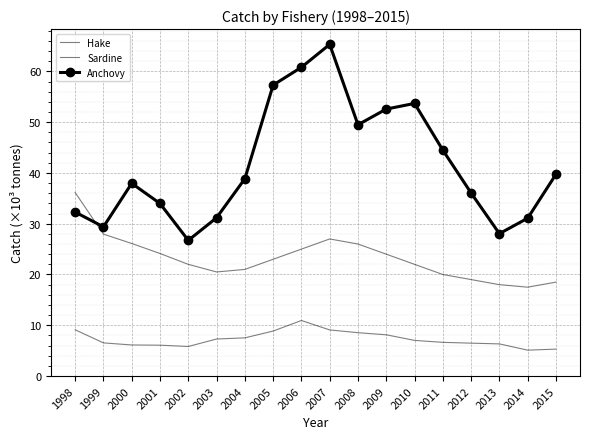

Reading right to left, what are all the values shown in this chart?

Hake: 2015=5.3	2014=5.1	2013=6.3	2012=6.5	2011=6.6	2010=7.0	2009=8.1	2008=8.5	2007=9.1	2006=10.9	2005=8.9	2004=7.5	2003=7.3	2002=5.8	2001=6.1	2000=6.1	1999=6.5	1998=9.1
Sardine: 2015=18.5	2014=17.5	2013=18.0	2012=19.0	2011=20.0	2010=22.0	2009=24.0	2008=26.0	2007=27.0	2006=25.0	2005=23.0	2004=21.0	2003=20.5	2002=22.0	2001=24.1	2000=26.1	1999=27.9	1998=36.1
Anchovy: 2015=39.7	2014=31.1	2013=28.0	2012=36.0	2011=44.5	2010=53.7	2009=52.6	2008=49.5	2007=65.3	2006=60.8	2005=57.3	2004=38.9	2003=31.2	2002=26.7	2001=34.0	2000=38.0	1999=29.4	1998=32.3